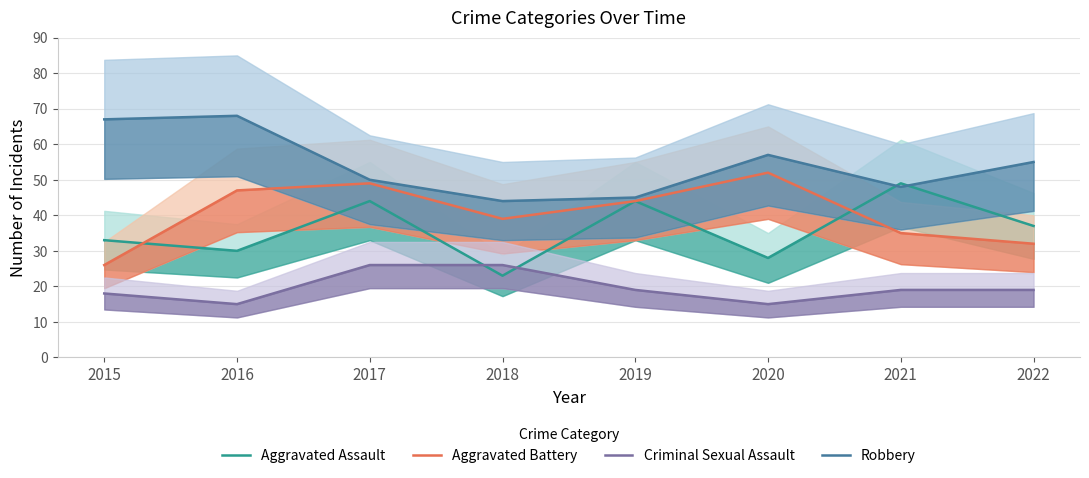

True or false: Aggravated Battery has more than 0 points higher than both neighbors.

True